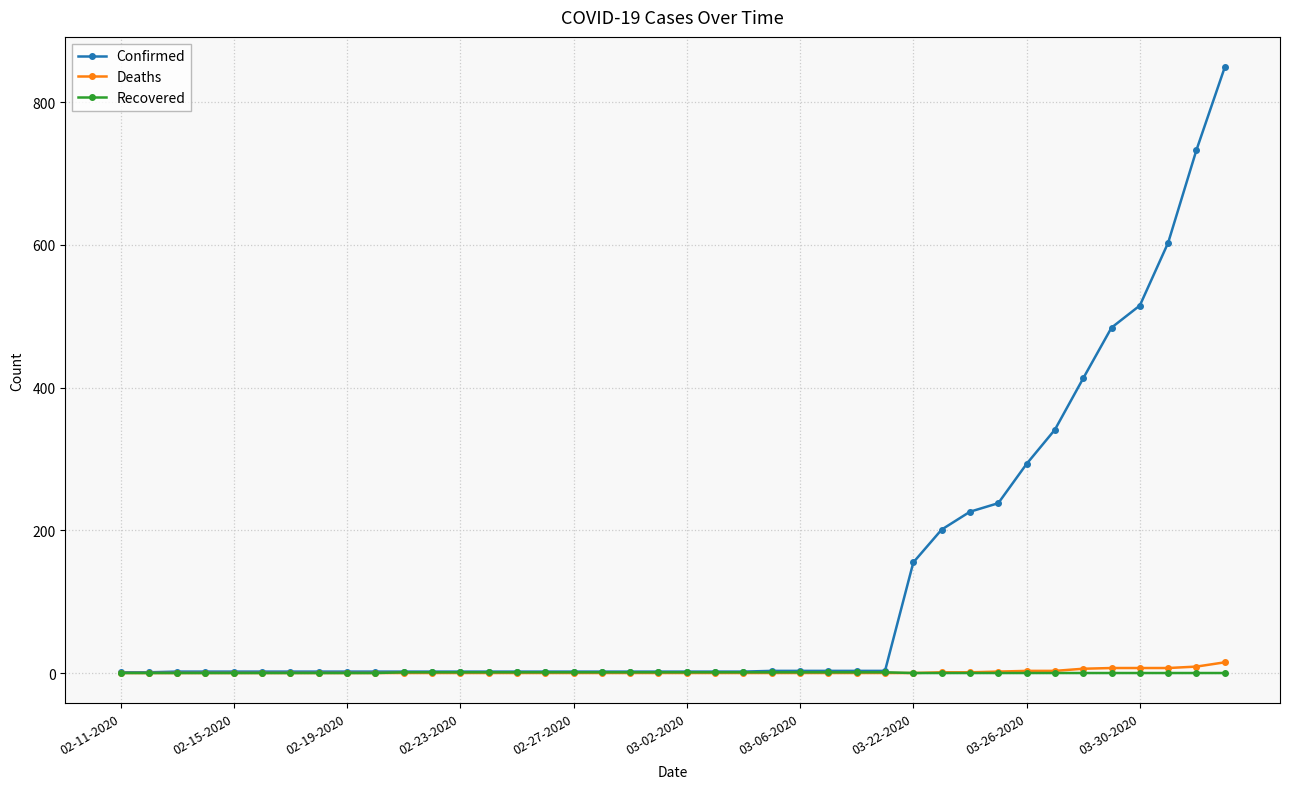

What is the greatest value displayed?

849